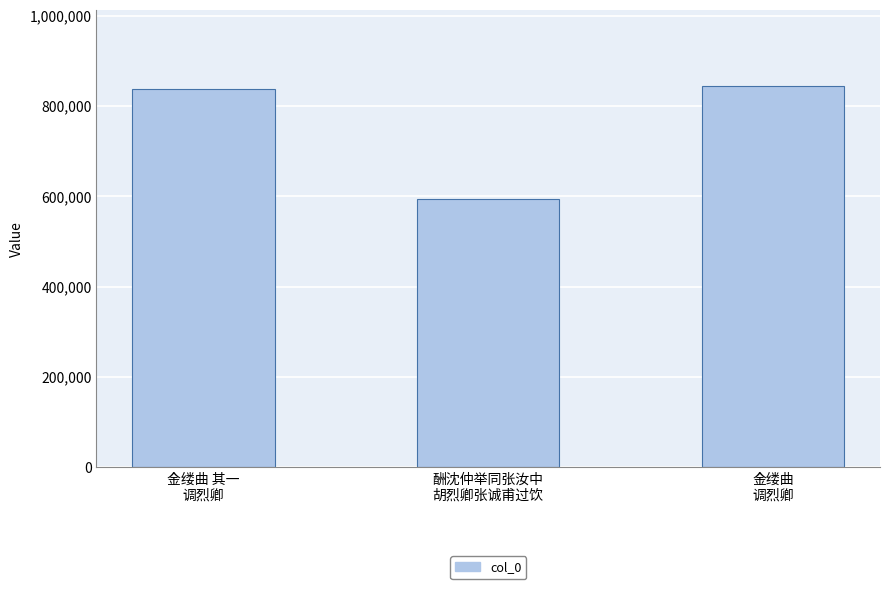

What is the value of the 2nd bar from the left?

593920